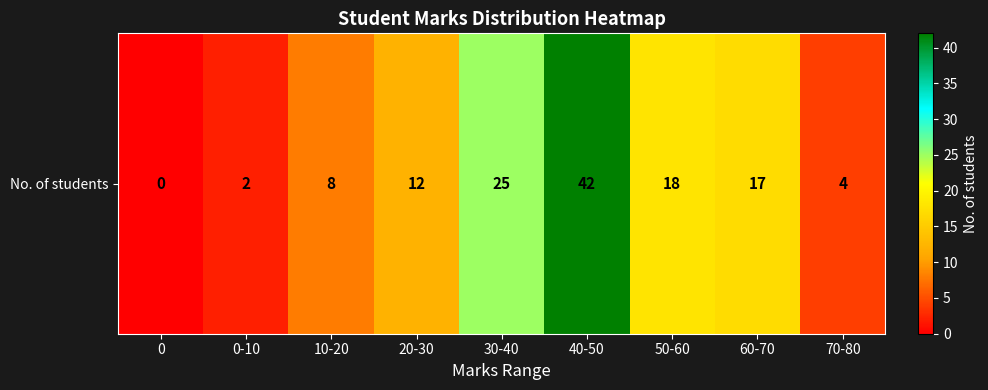

What is the approximate value at 0-10?

2